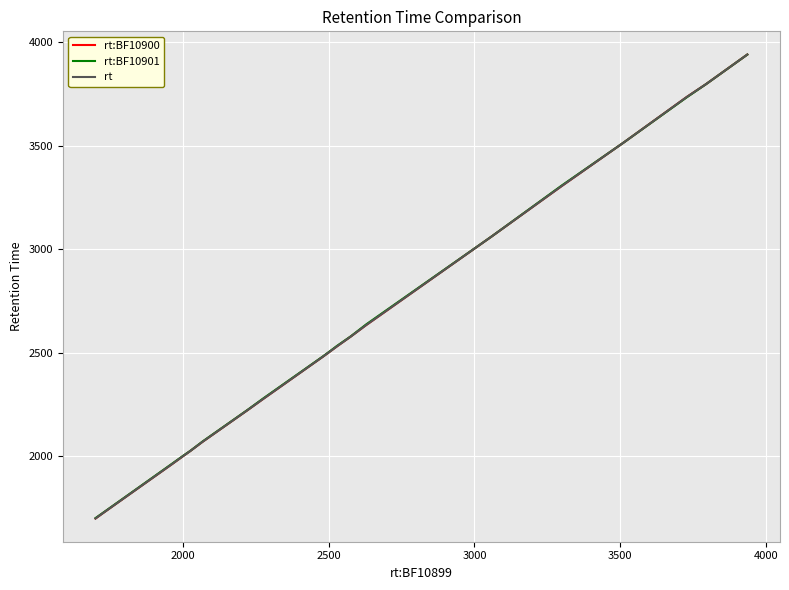

True or false: rt has more than 0 interior local peaks.

False